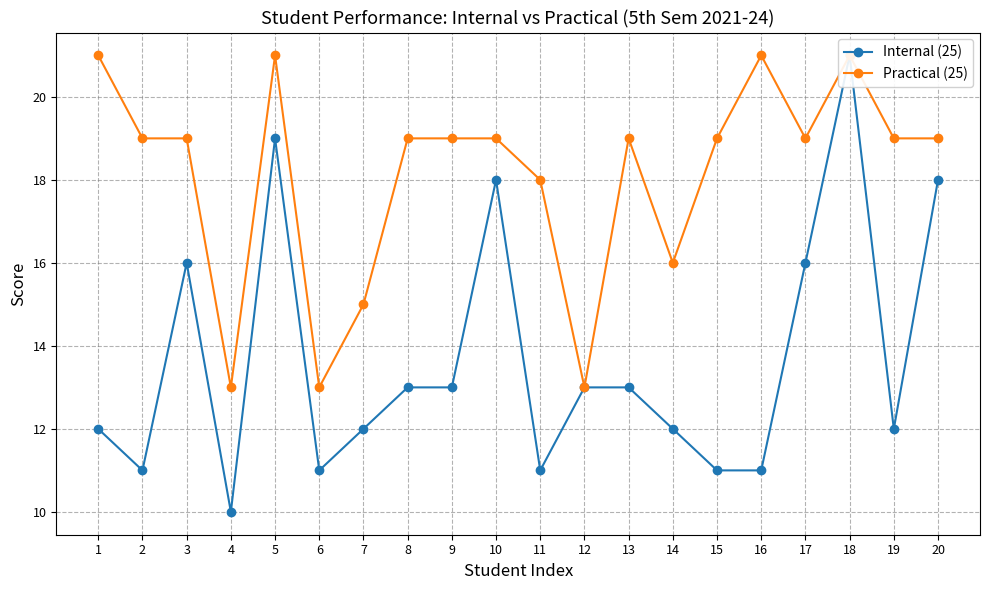

List the series in order of their overall mean, lowest first.

Internal (25), Practical (25)